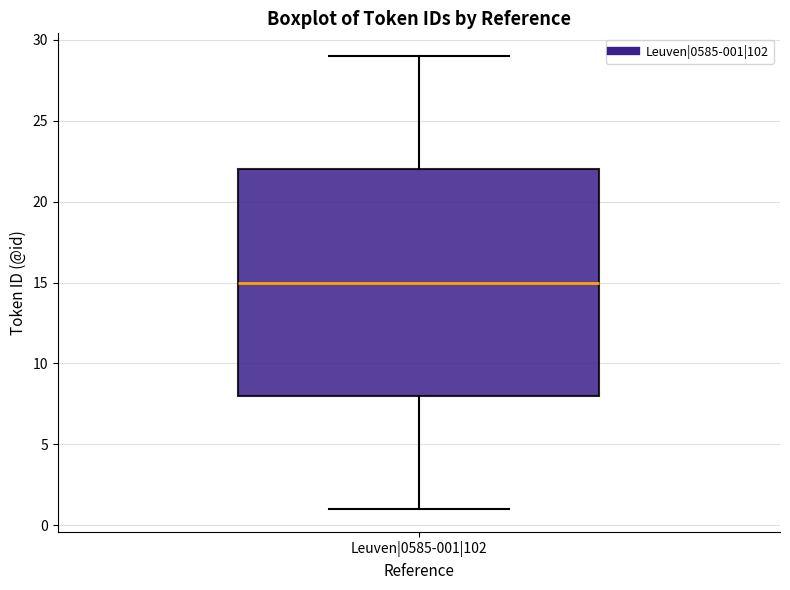

Where does the upper whisker of the box for Leuven|0585-001|102 end on the y-axis? The values are not printed on the chart, so give them approximately, as read against the axis.

29